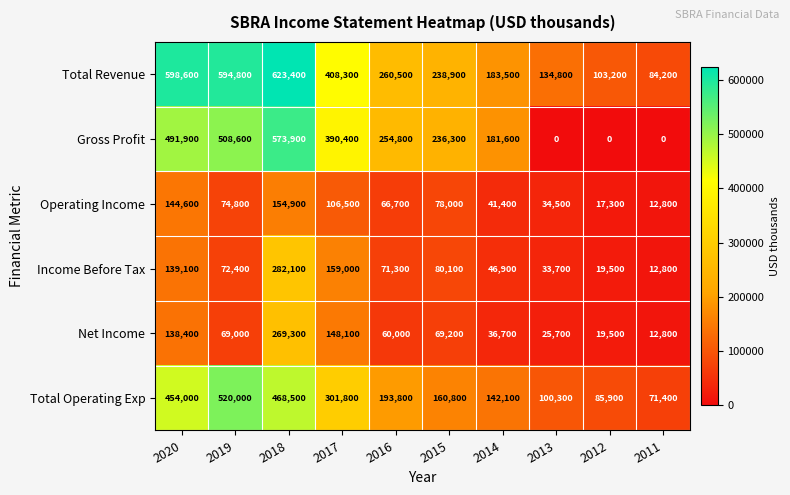

Between 2020 and 2019, which series saw the biggest shift?

Operating Income